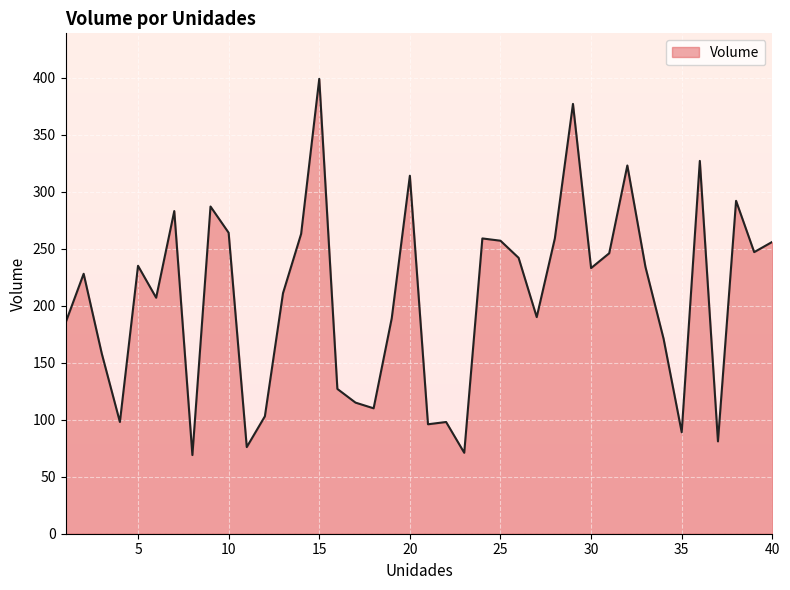

Reading left to right, list all the values displayed in this chart.

1=185	2=228	3=158	4=98	5=235	6=207	7=283	8=69	9=287	10=264	11=76	12=103	13=211	14=263	15=399	16=127	17=115	18=110	19=189	20=314	21=96	22=98	23=71	24=259	25=257	26=242	27=190	28=259	29=377	30=233	31=246	32=323	33=234	34=171	35=89	36=327	37=81	38=292	39=247	40=256